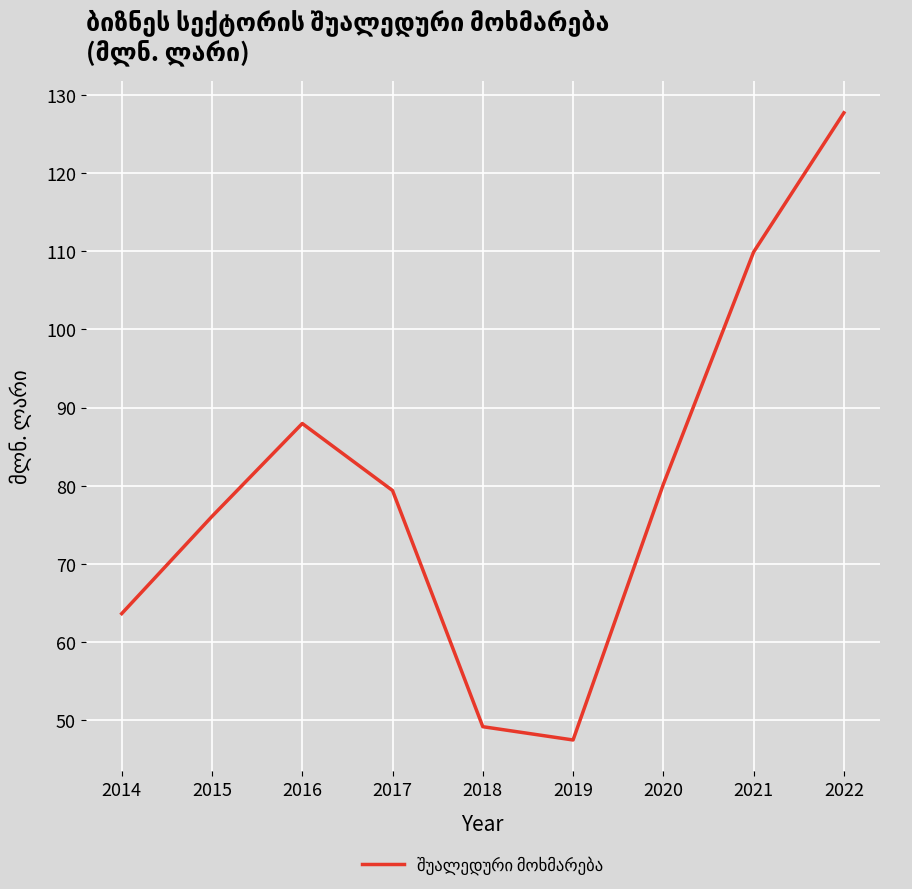

At which label is the value closest to 87?

2016